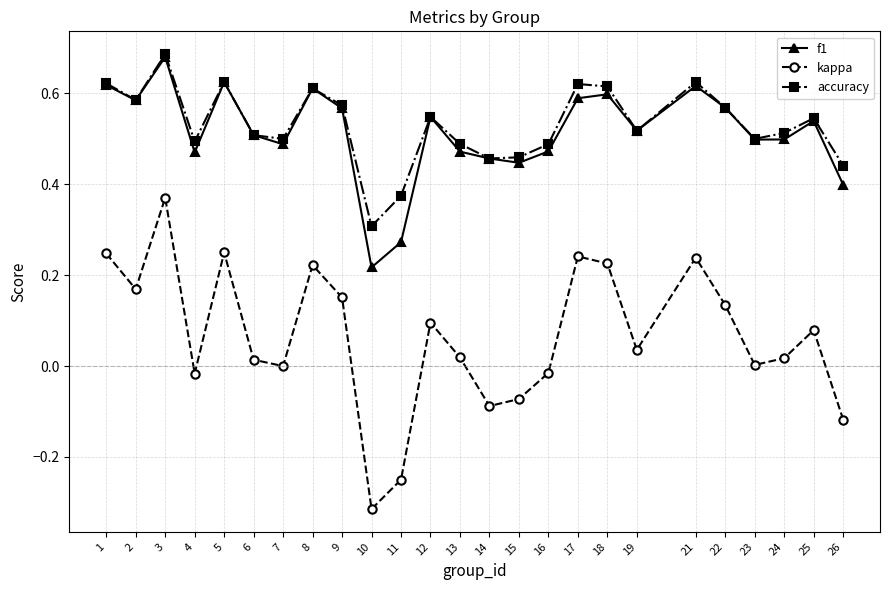

Between 18 and 21, which series saw the biggest shift?

f1